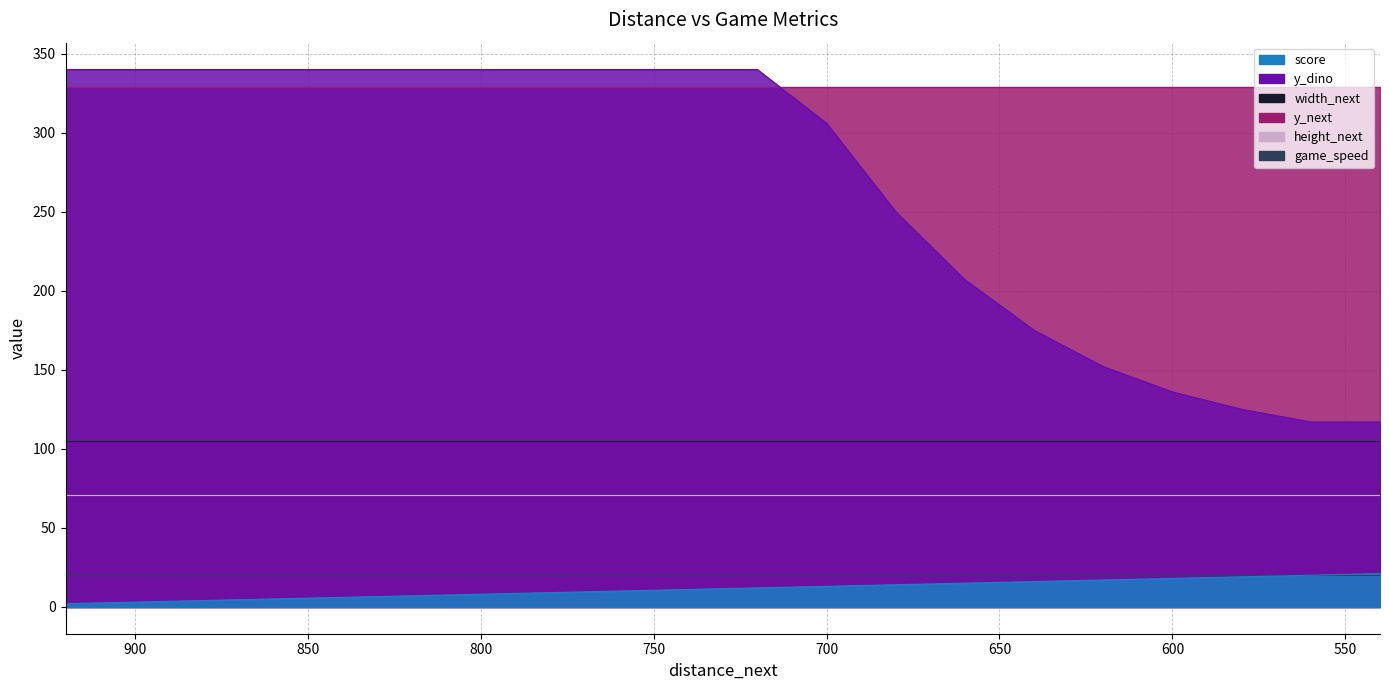

How many lines are shown in the chart?

6